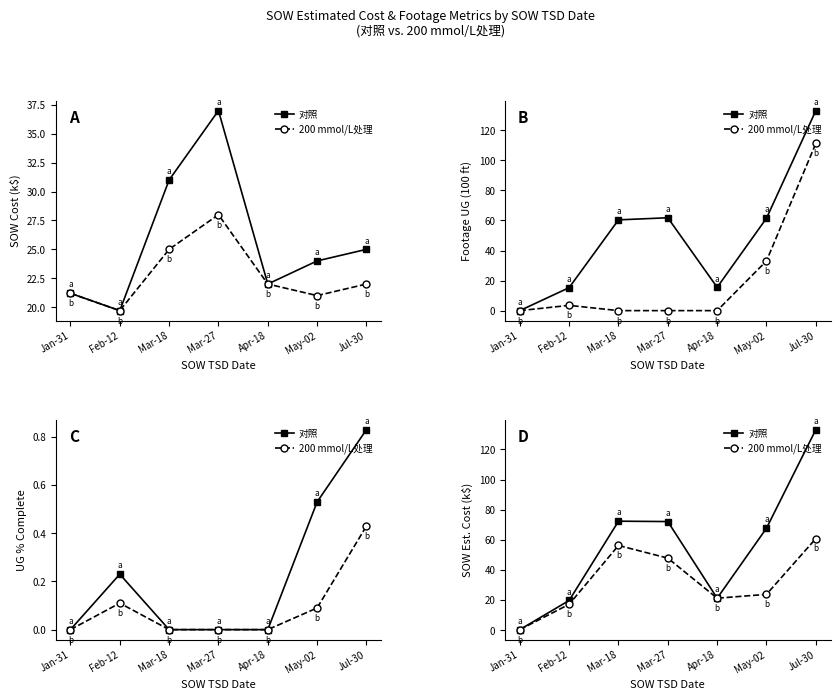

Which has a higher value, Jan-31 or Apr-18?

Apr-18